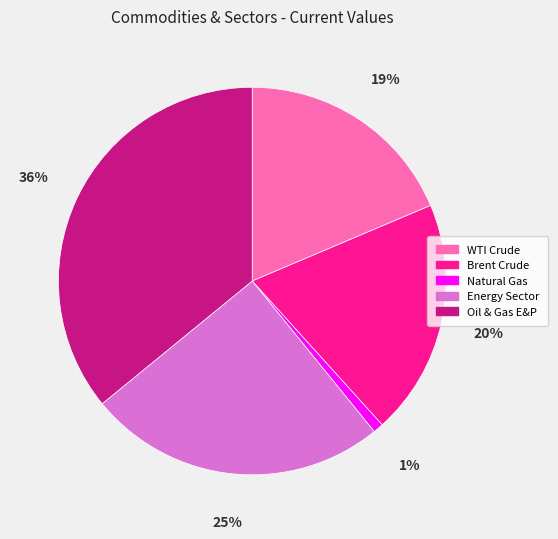

Do Energy Sector and Brent Crude together represent more than half of the pie?

No